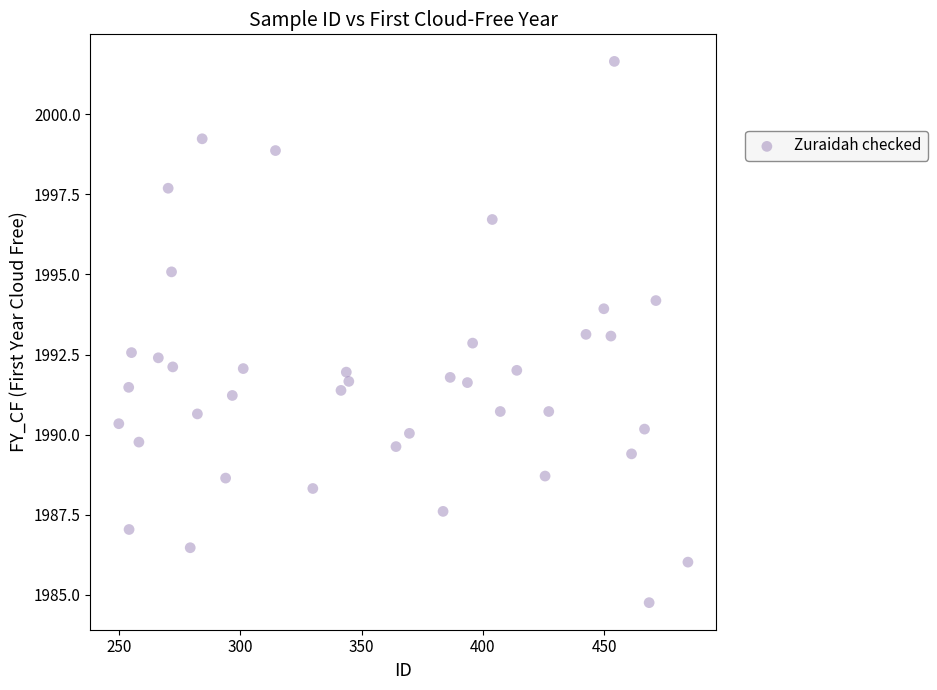

What is the range of Y values (max minus min)?

16.9